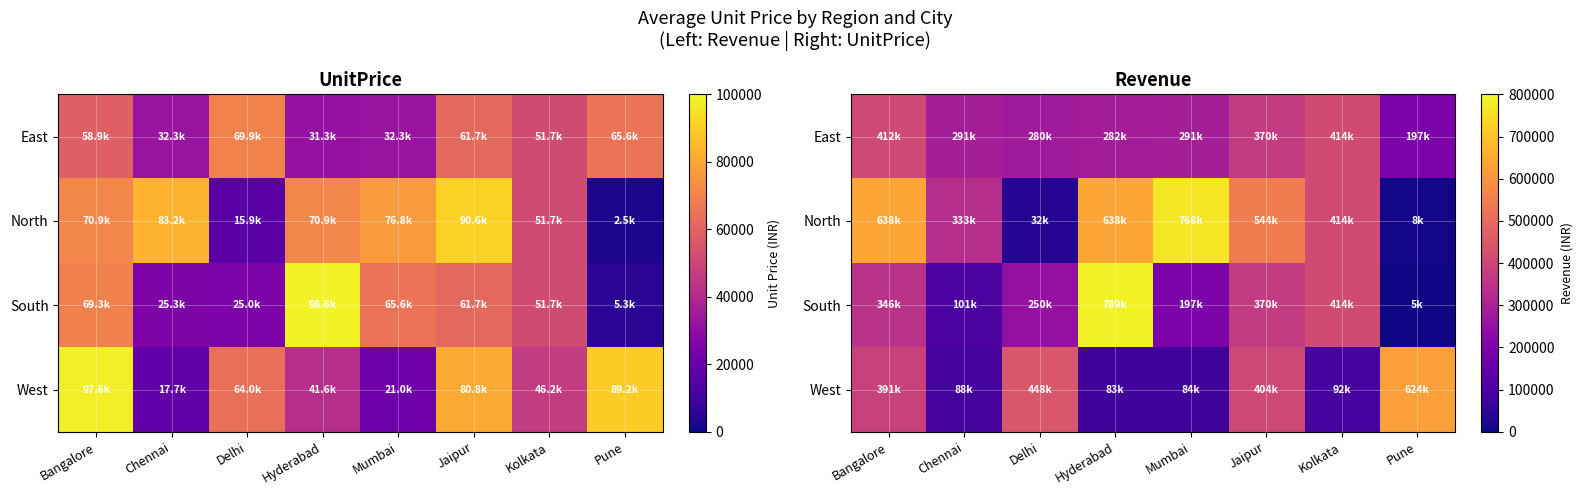

Rank the series at Hyderabad from lowest to highest value.

West, East, North, South